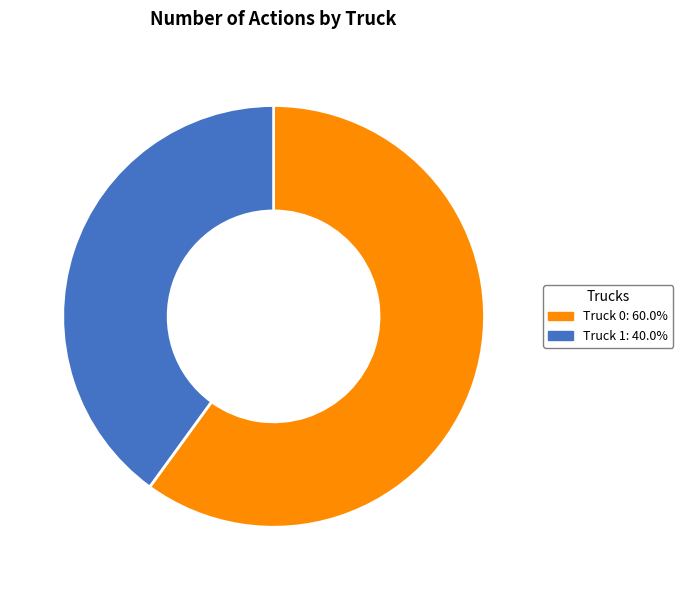

Is the sum of Truck 1: 40.0% and Truck 0: 60.0% greater than half?

Yes